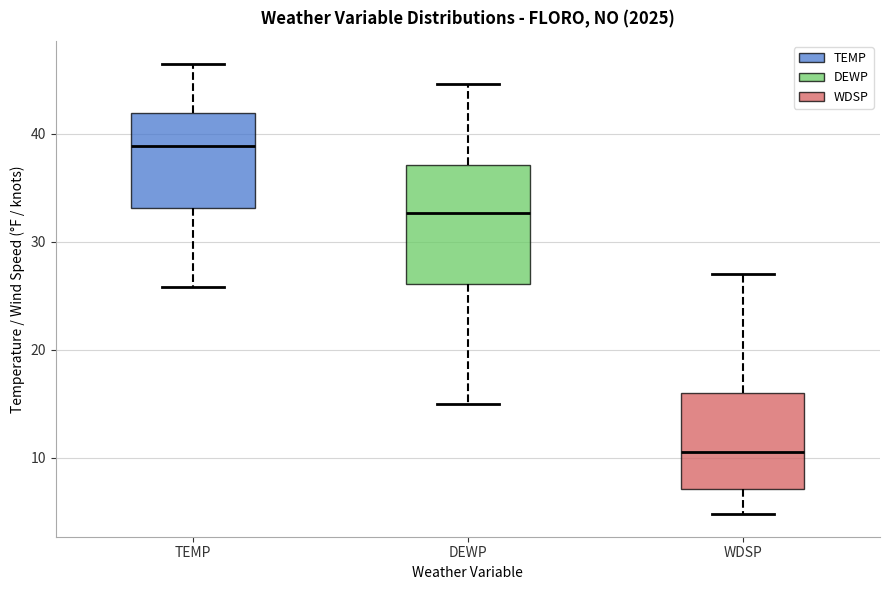

Where is the upper edge of the box for WDSP on the y-axis? The values are not printed on the chart, so give them approximately, as read against the axis.

16